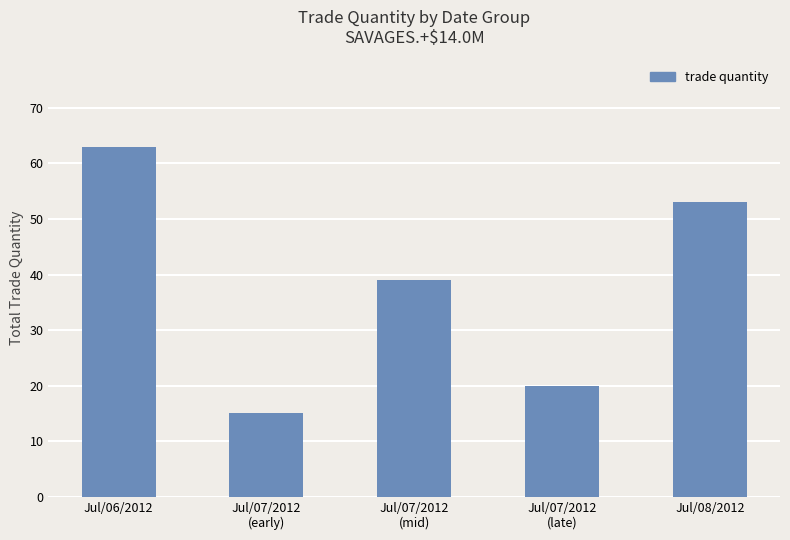

Are the bars horizontal?

No